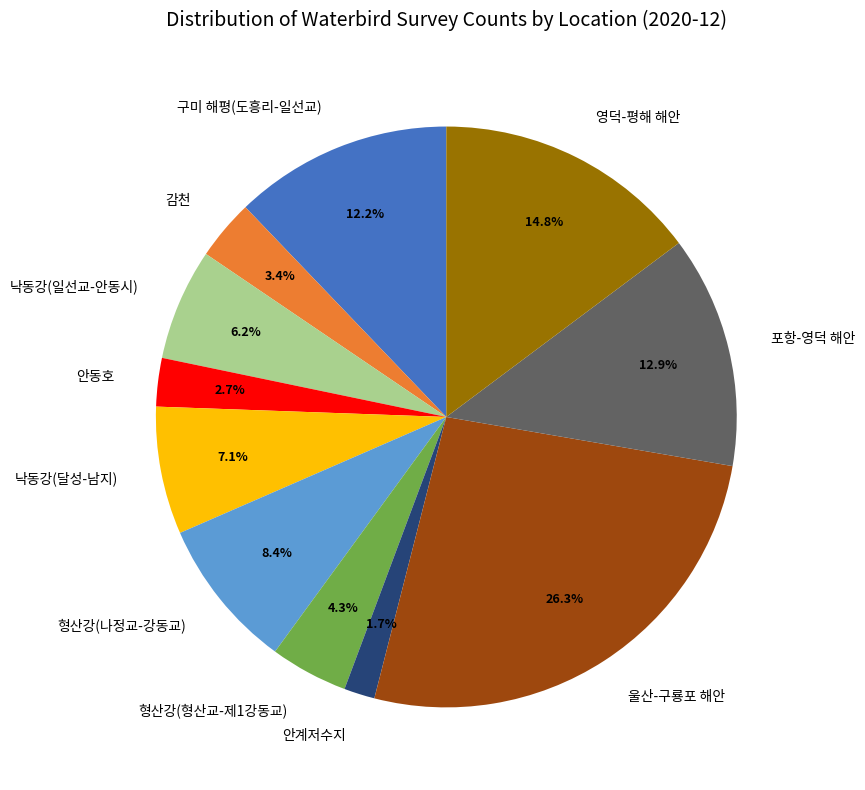

To the nearest percent, what is the average slice percentage?

9%